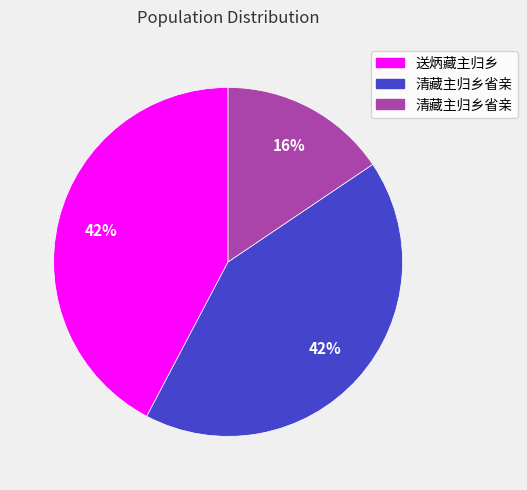

Does any single category account for the majority?

No